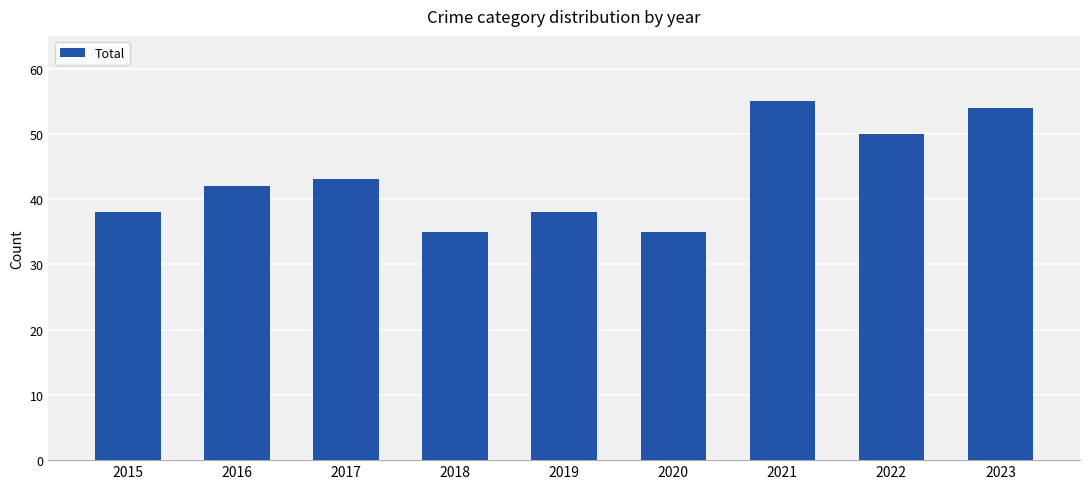

How many values are below 42?

4